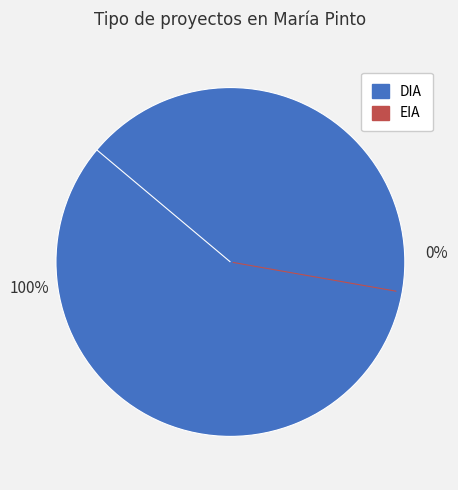

Rank the categories by value from lowest to highest.

EIA, DIA